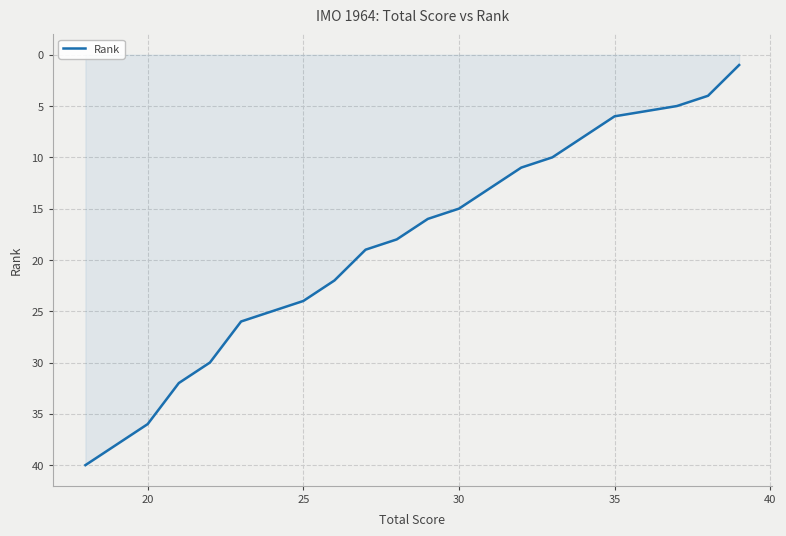

What is the maximum value shown in the chart?

40